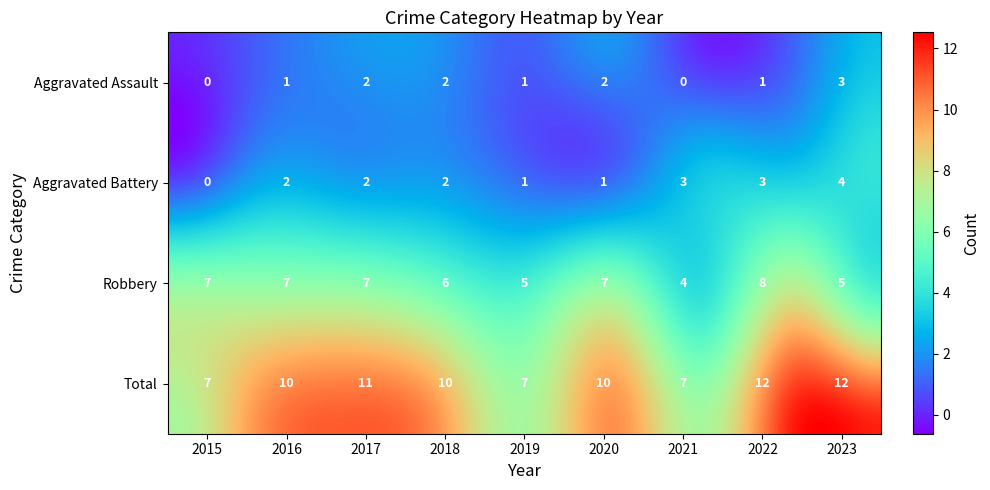

Which series has the largest range (max minus min)?

Total